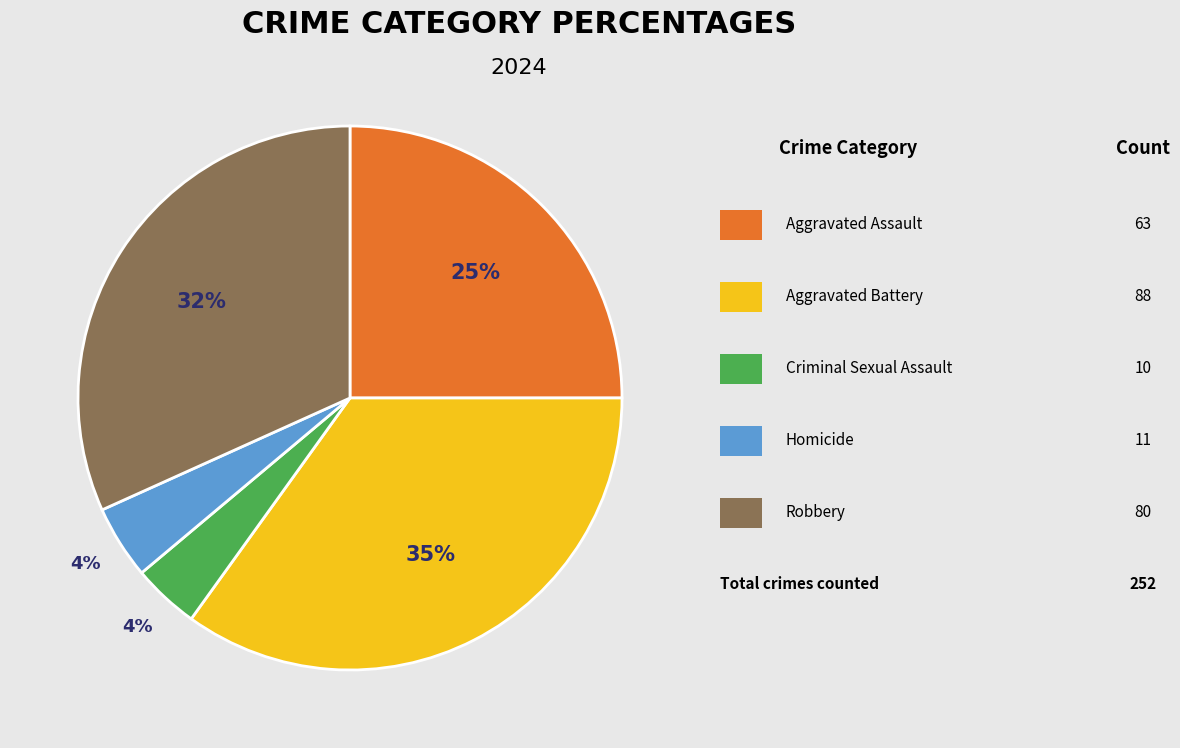

Is there any slice that represents more than half of the pie?

No